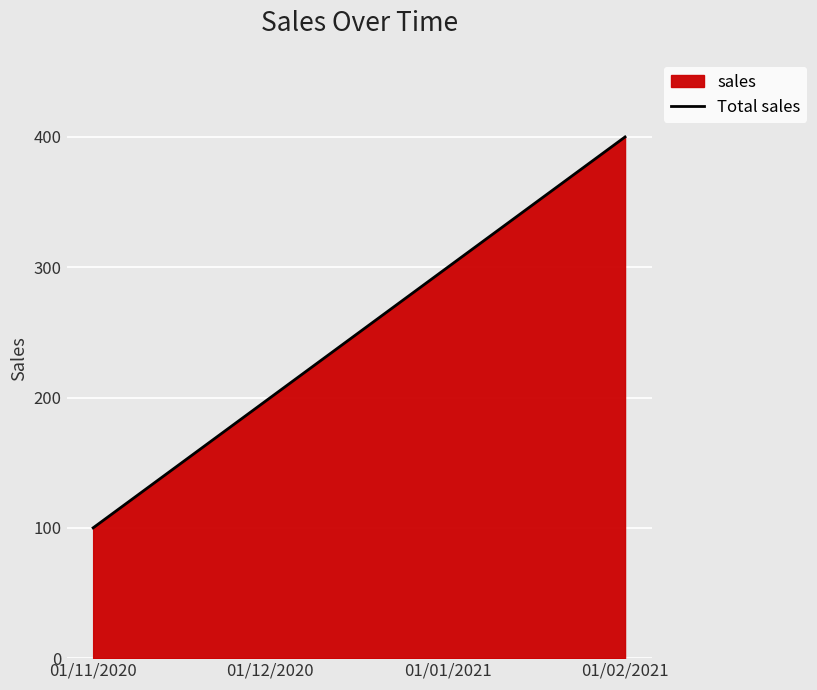

The value at 01/12/2020 is 200. True or false?

True